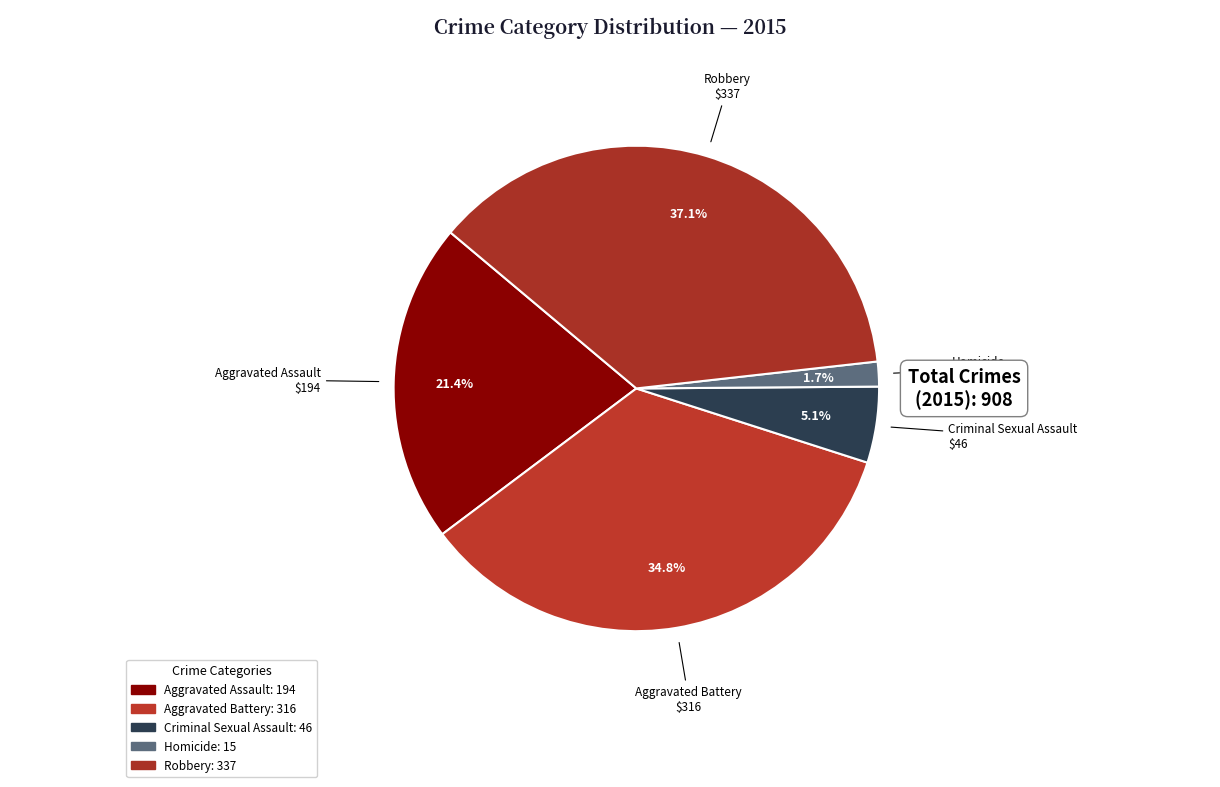

Count the number of slices in the pie.

5